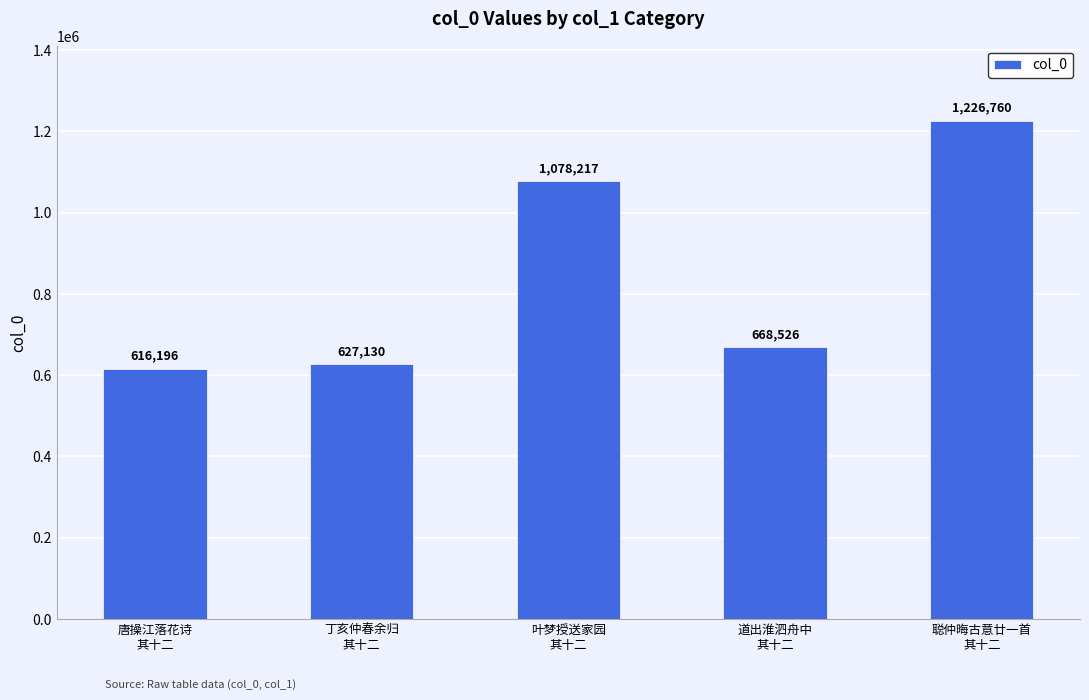

Reading right to left, transcribe all the data shown in this chart.

聪仲晦古意廿一首
其十二=1226760	道出淮泗舟中
其十二=668526	叶梦授送家园
其十二=1078217	丁亥仲春余归
其十二=627130	唐操江落花诗
其十二=616196